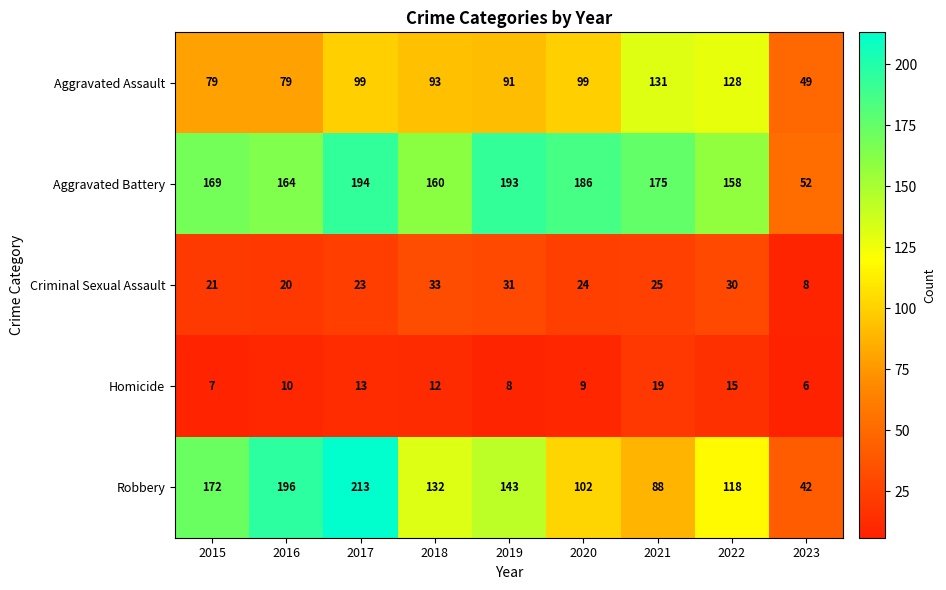

What is the average value of the Homicide series?

11